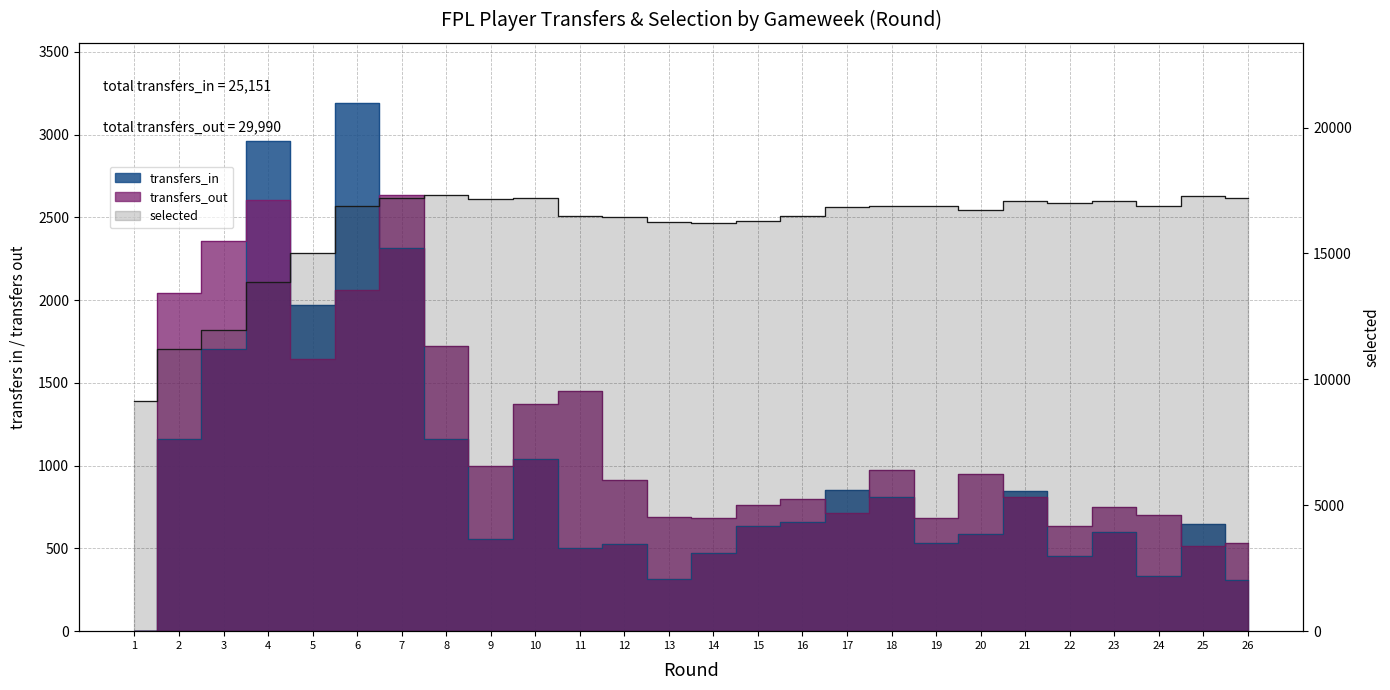

True or false: transfers_out has more than 1 interior local peaks.

True